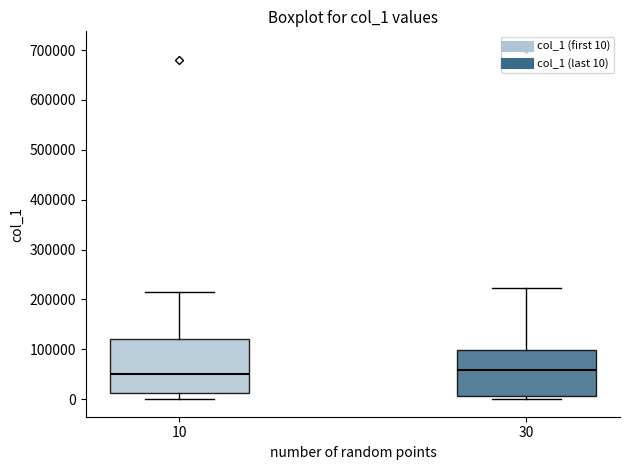

Where is the upper edge of the box at x = 30 on the y-axis? The values are not printed on the chart, so give them approximately, as read against the axis.

100000